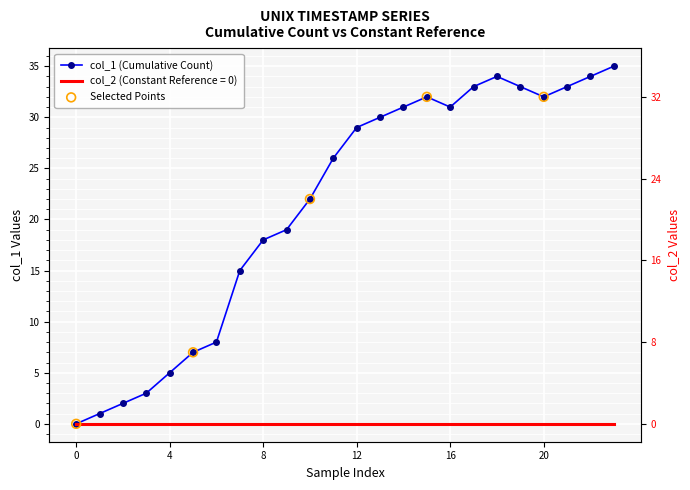

What is the change in value from 15 to 23?

+3